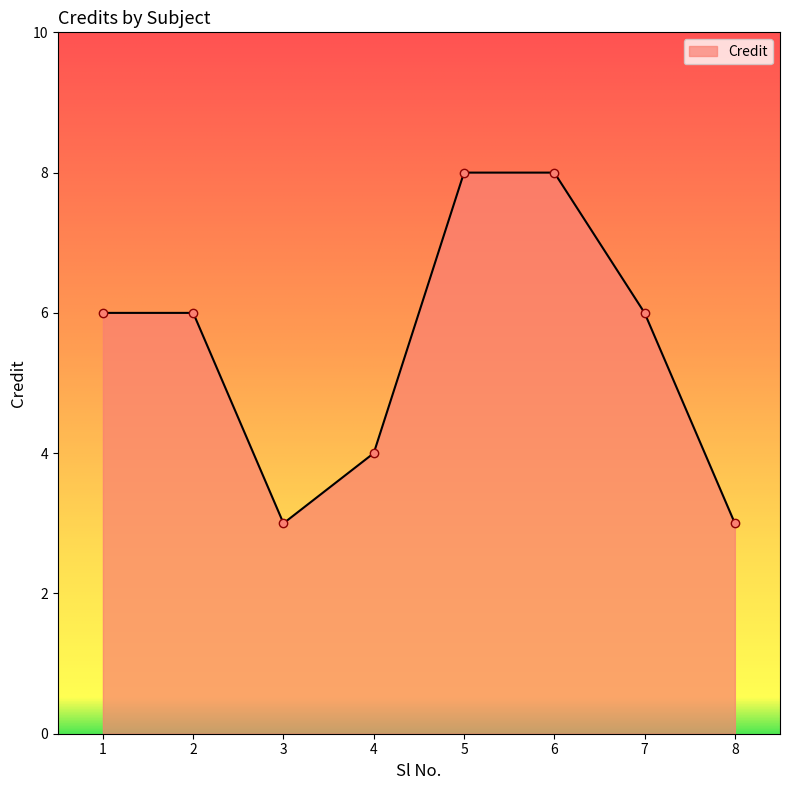

What is the maximum value shown in the chart?

8